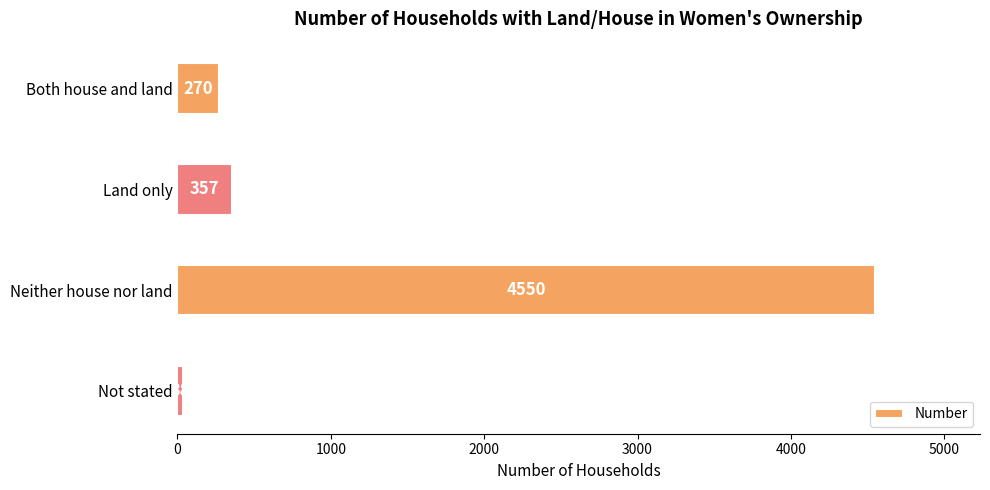

How many data points are less than 357?

2